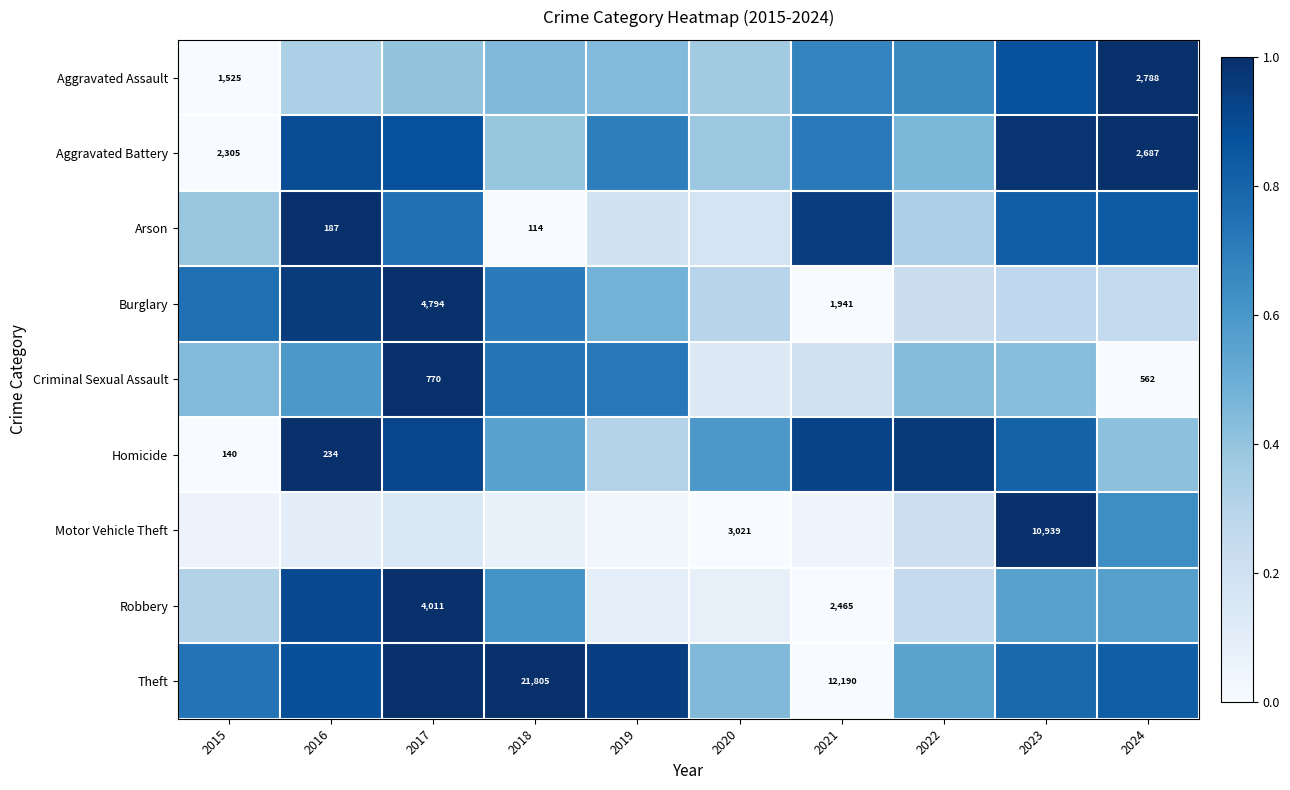

List the series in order of their peak value, lowest first.

Arson, Homicide, Criminal Sexual Assault, Aggravated Battery, Aggravated Assault, Robbery, Burglary, Motor Vehicle Theft, Theft